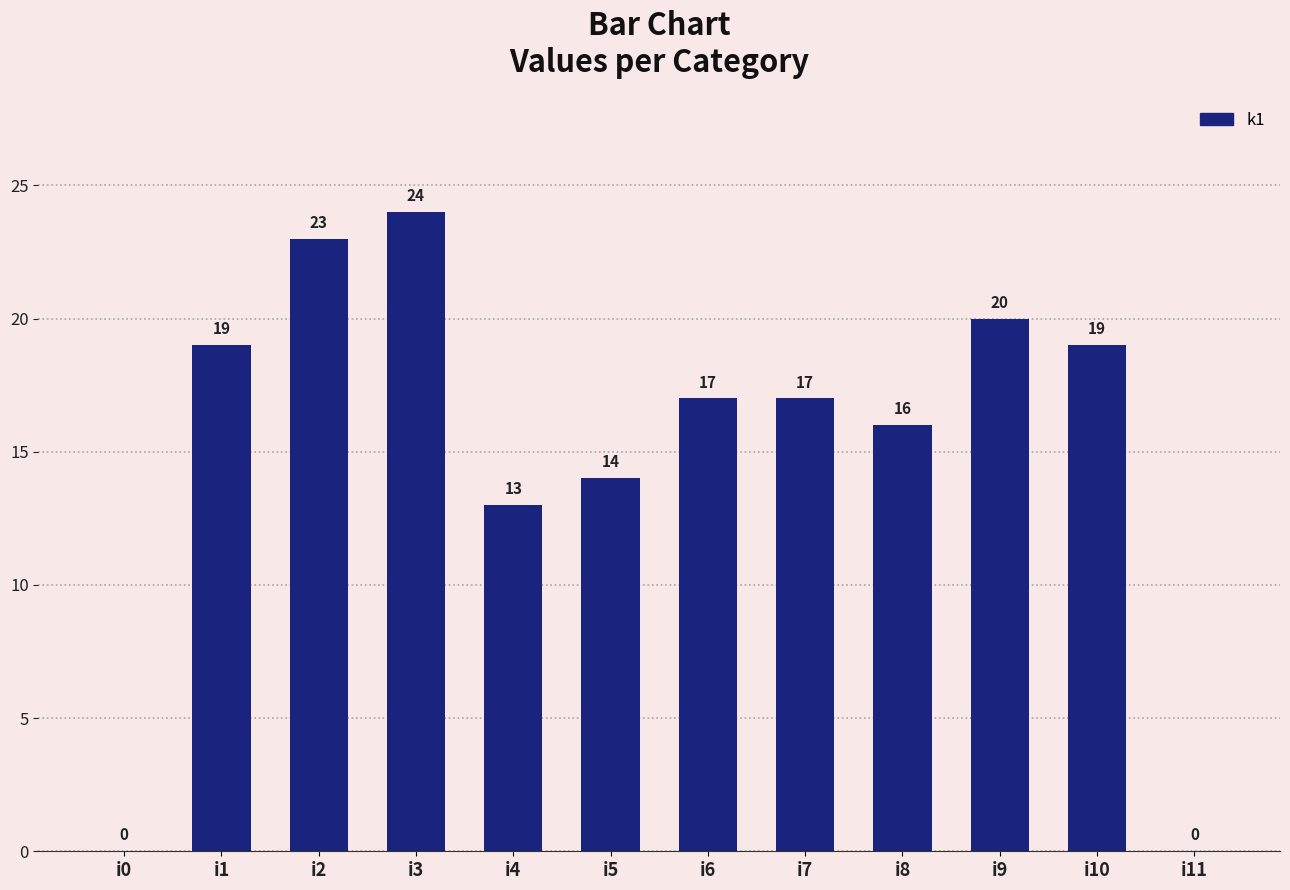

At which label does the data first exceed 17?

i1